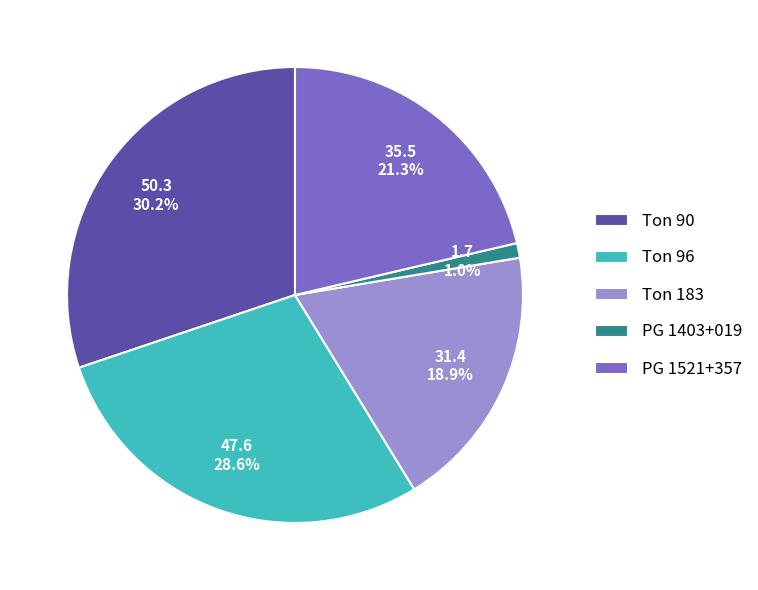

How many segments does this pie chart have?

5